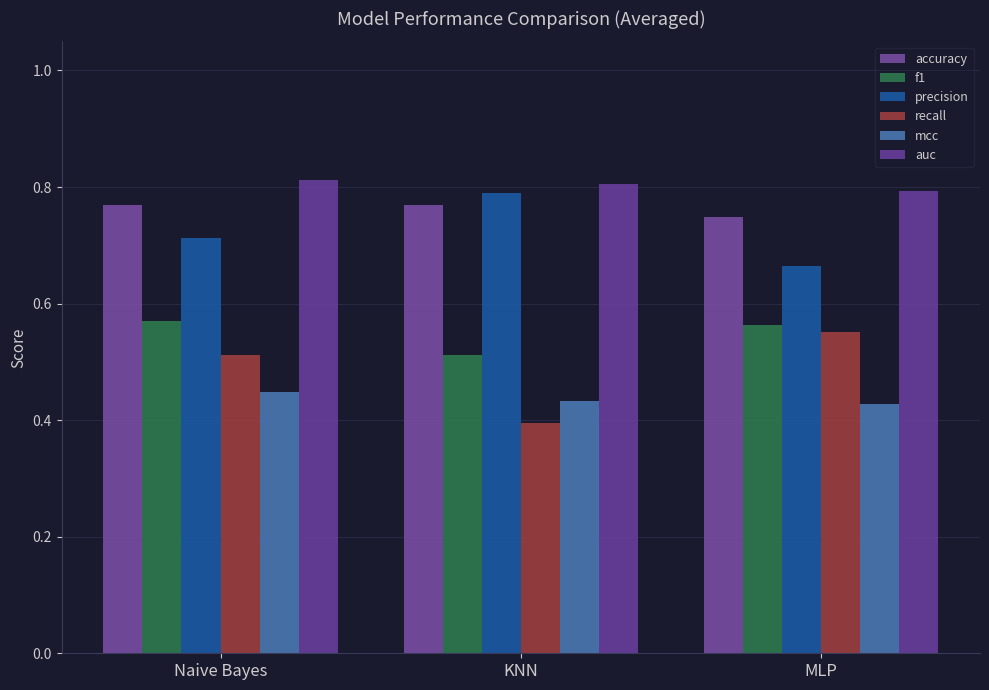

What position from the left is Naive Bayes?

1